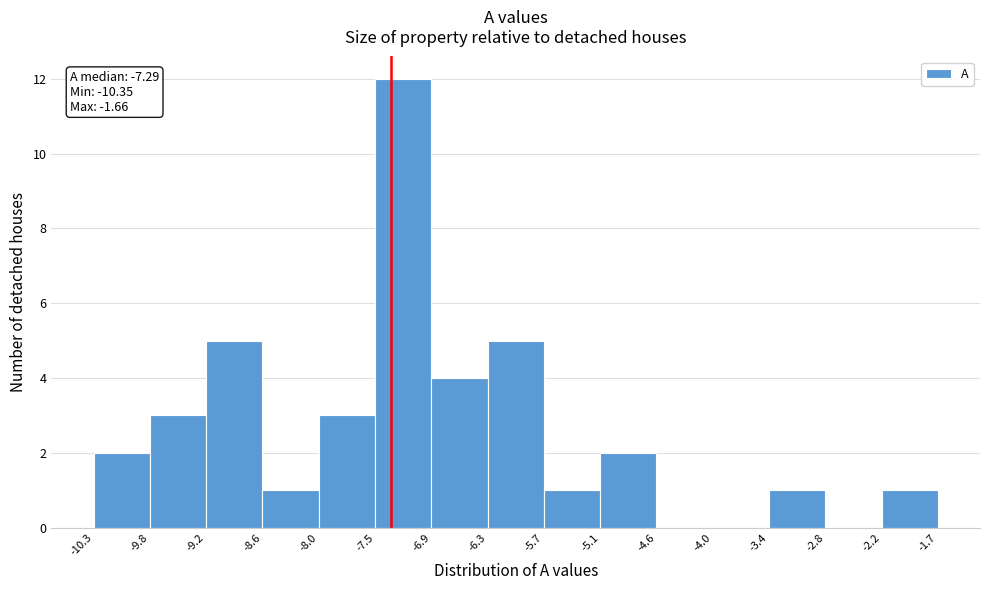

Which range on the x-axis has the tallest bar?

-7.5 to -6.9